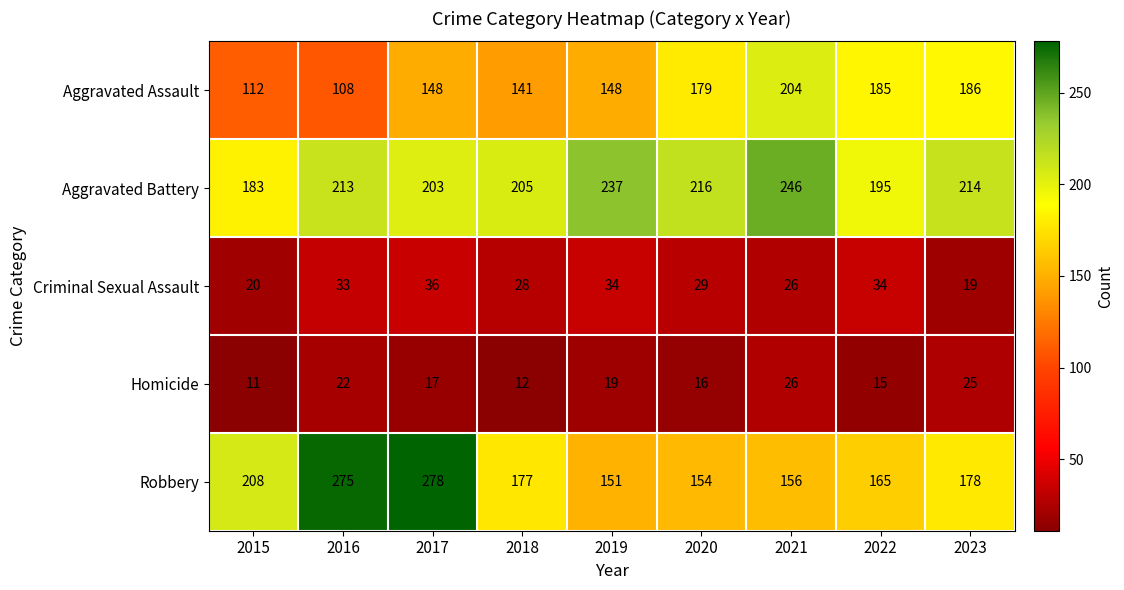

What is the sum of all Homicide values?

163